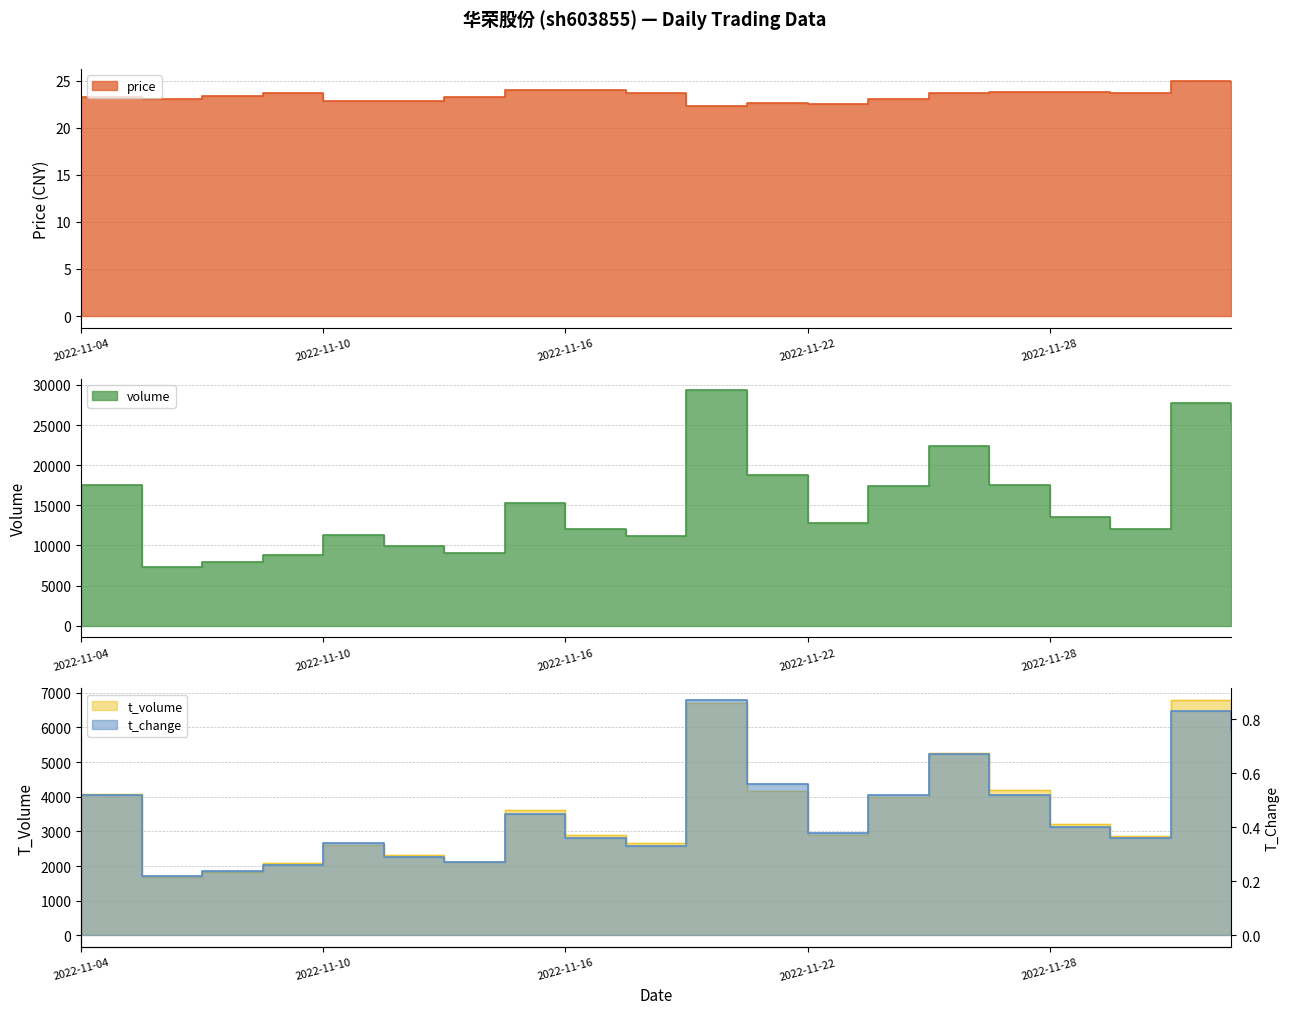

What is the spread (max minus min) of values at 2022-11-25?

17594.5